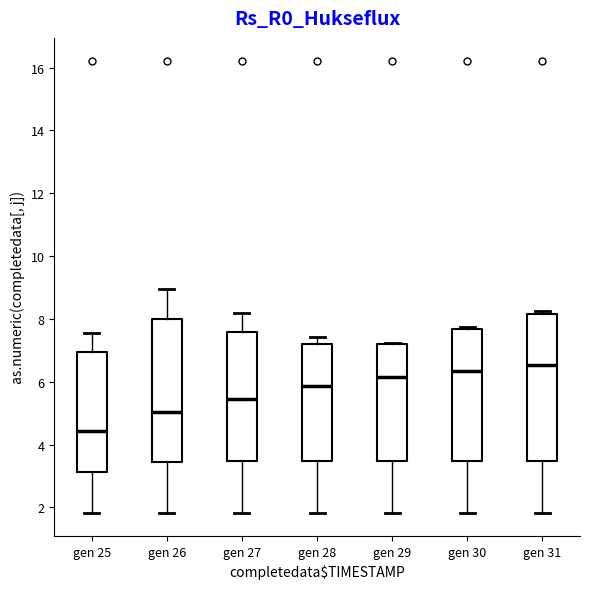

Reading left to right, transcribe this box plot: for each box, give where its median line is, the range the box spans, and where its two whiskers end, as read against the y-axis. The values are not printed on the chart, so give them approximately, as read against the axis.

gen 25: median 4.4, box 3.2 to 7.0, whiskers 1.8 to 7.6
gen 26: median 5.0, box 3.4 to 8.0, whiskers 1.8 to 9.0
gen 27: median 5.4, box 3.4 to 7.6, whiskers 1.8 to 8.2
gen 28: median 5.8, box 3.4 to 7.2, whiskers 1.8 to 7.4
gen 29: median 6.2, box 3.4 to 7.2, whiskers 1.8 to 7.2
gen 30: median 6.4, box 3.4 to 7.6, whiskers 1.8 to 7.8
gen 31: median 6.6, box 3.4 to 8.2, whiskers 1.8 to 8.2 (just above the box's upper edge)